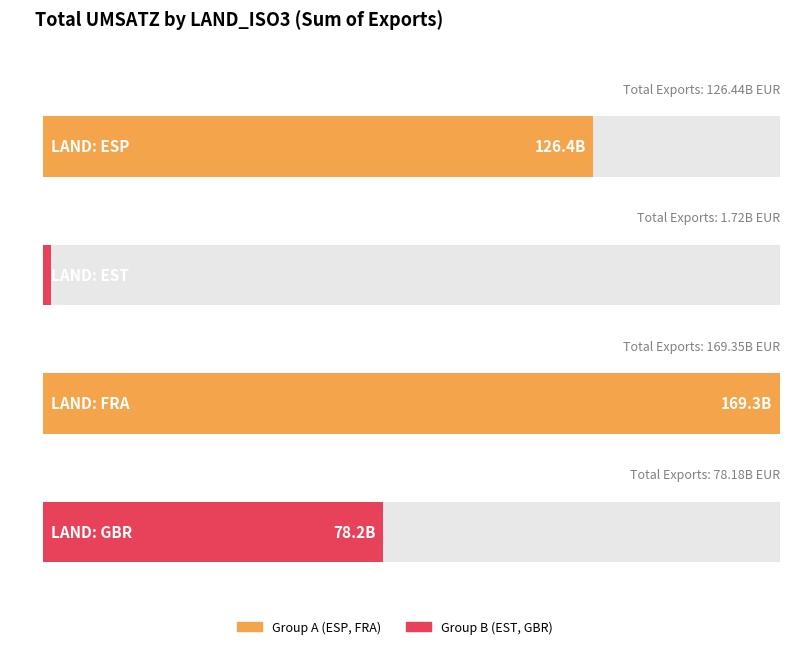

List the series in order of their peak value, highest first.

FRA, ESP, GBR, EST